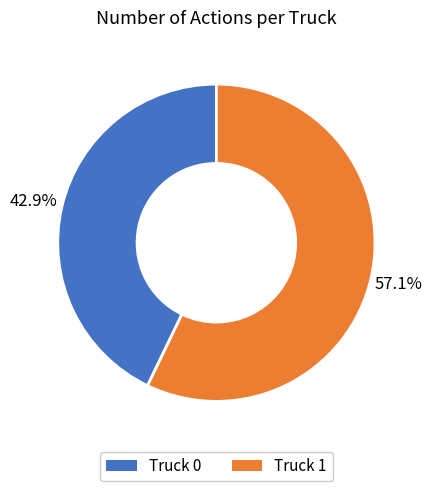

Is it true that Truck 0 is 30% of the pie?

False